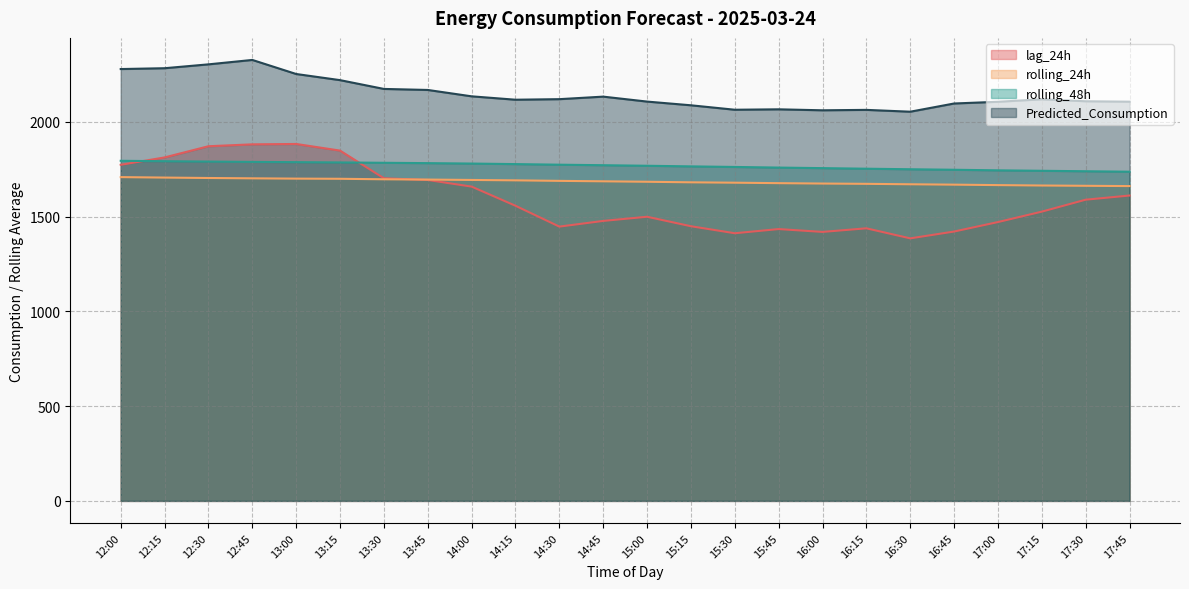

How many interior local peaks does the lag_24h series have?

4